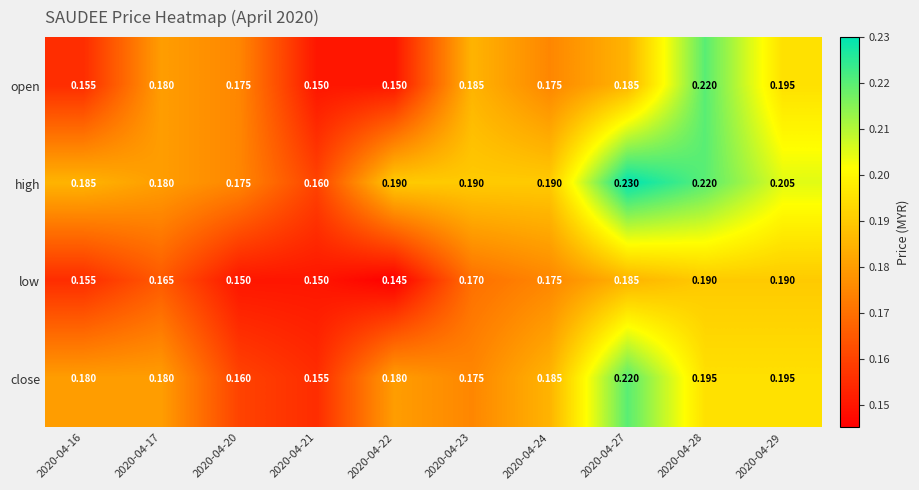

How many series are shown in this chart?

4